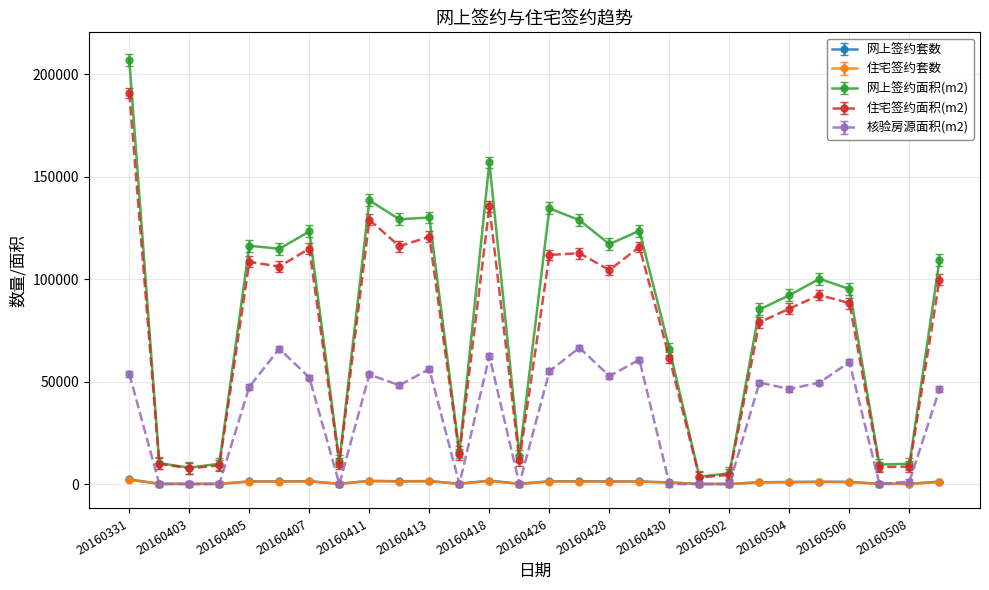

What is the greatest value displayed?

207060.7